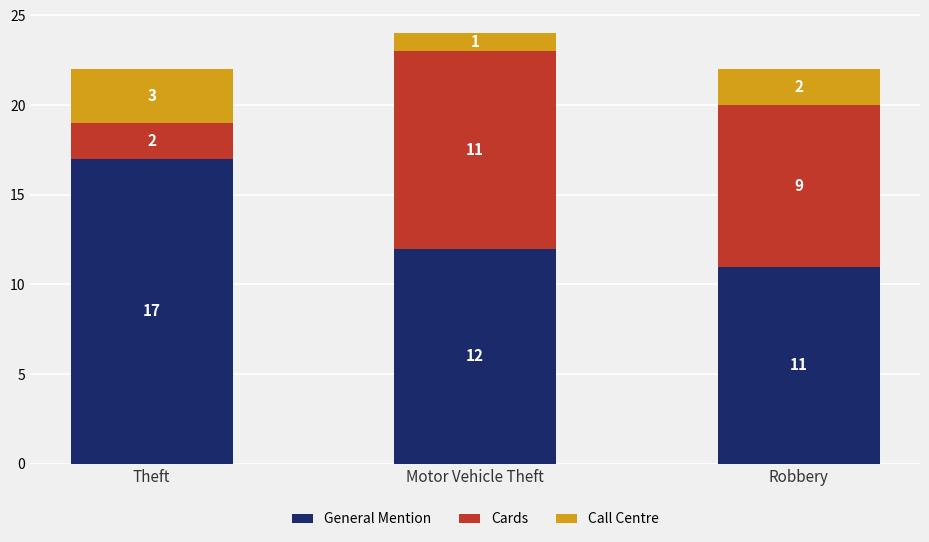

At which category is the sum across all series the highest?

Motor Vehicle Theft